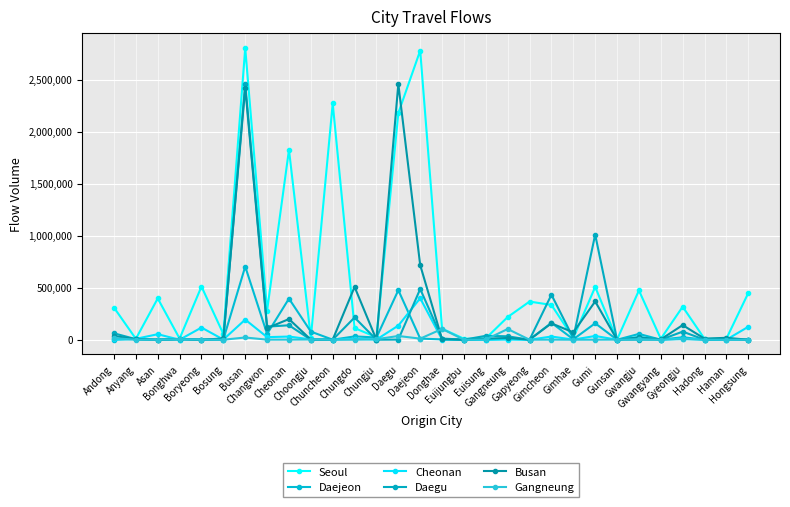

Reading left to right, list all the values displayed in this chart.

Seoul: Andong=309290	Anyang=8677	Asan=397371	Bonghwa=11165	Boryeong=511724	Bosung=55456	Busan=2805334	Changwon=280753	Cheonan=1826566	Choongju=20227	Chuncheon=2272359	Chungdo=112277	Chungju=23947	Daegu=2179446	Daejeon=2780882	Donghae=106199	Euijungbu=9396	Euisung=13448	Gangneung=218168	Gapyeong=367038	Gimcheon=334451	Gimhae=17077	Gumi=507752	Gunsan=460	Gwangju=474210	Gwangyang=8840	Gyeongju=317445	Hadong=8361	Haman=10587	Hongsung=449443
Daejeon: Andong=450	Anyang=5493	Asan=2	Bonghwa=2	Boryeong=806	Bosung=3384	Busan=703667	Changwon=56490	Cheonan=395406	Choongju=78100	Chuncheon=381	Chungdo=32139	Chungju=21372	Daegu=476491	Daejeon=11002	Donghae=3237	Euijungbu=279	Euisung=0	Gangneung=9755	Gapyeong=432	Gimcheon=162837	Gimhae=4096	Gumi=158272	Gunsan=0	Gwangju=55936	Gwangyang=353	Gyeongju=23735	Hadong=490	Haman=1690	Hongsung=77
Cheonan: Andong=3033	Anyang=8629	Asan=53055	Bonghwa=0	Boryeong=116978	Bosung=1641	Busan=193604	Changwon=24784	Cheonan=30481	Choongju=3403	Chuncheon=356	Chungdo=8093	Chungju=1537	Daegu=135828	Daejeon=399183	Donghae=1512	Euijungbu=57	Euisung=0	Gangneung=984	Gapyeong=0	Gimcheon=30875	Gimhae=1271	Gumi=36044	Gunsan=0	Gwangju=26942	Gwangyang=135	Gyeongju=10792	Hadong=282	Haman=531	Hongsung=124563
Daegu: Andong=61677	Anyang=5378	Asan=498	Bonghwa=8422	Boryeong=364	Bosung=556	Busan=2459859	Changwon=125961	Cheonan=138952	Choongju=21	Chuncheon=295	Chungdo=213974	Chungju=79	Daegu=1350	Daejeon=488033	Donghae=11560	Euijungbu=380	Euisung=37601	Gangneung=32889	Gapyeong=0	Gimcheon=432813	Gimhae=15832	Gumi=1011049	Gunsan=0	Gwangju=470	Gwangyang=0	Gyeongju=78012	Hadong=2	Haman=4222	Hongsung=1326
Busan: Andong=36725	Anyang=3988	Asan=0	Bonghwa=7536	Boryeong=36	Bosung=12010	Busan=2425504	Changwon=111698	Cheonan=198669	Choongju=1080	Chuncheon=1239	Chungdo=507712	Chungju=118	Daegu=2459859	Daejeon=717445	Donghae=4462	Euijungbu=987	Euisung=10387	Gangneung=16746	Gapyeong=1584	Gimcheon=157652	Gimhae=70609	Gumi=368116	Gunsan=0	Gwangju=22614	Gwangyang=3586	Gyeongju=140621	Hadong=10246	Haman=18497	Hongsung=1
Gangneung: Andong=15027	Anyang=442	Asan=25	Bonghwa=6354	Boryeong=853	Bosung=10	Busan=21530	Changwon=666	Cheonan=984	Choongju=2147	Chuncheon=120	Chungdo=0	Chungju=4948	Daegu=36000	Daejeon=10471	Donghae=103899	Euijungbu=145	Euisung=2212	Gangneung=103099	Gapyeong=0	Gimcheon=678	Gimhae=0	Gumi=300	Gunsan=996	Gwangju=4806	Gwangyang=0	Gyeongju=5520	Hadong=0	Haman=0	Hongsung=7